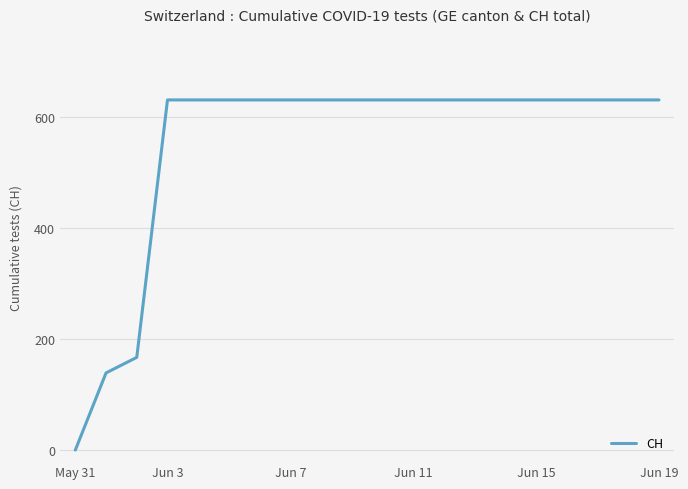

What is the greatest value displayed?

631